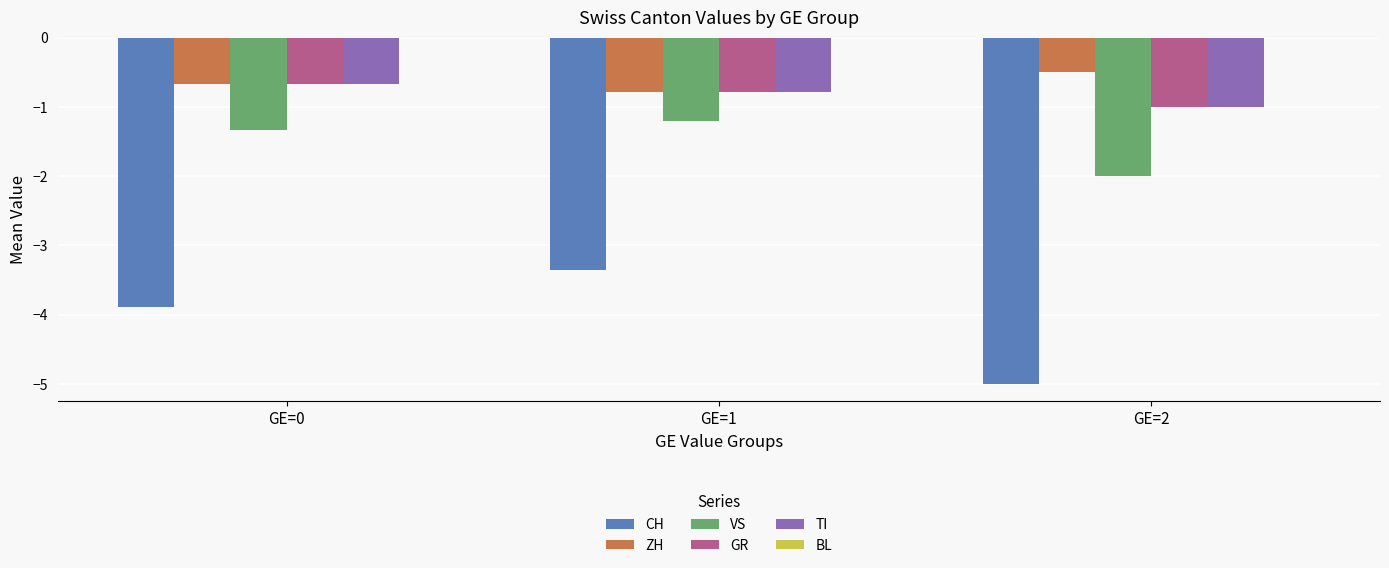

Which series has the largest total across all categories?

ZH